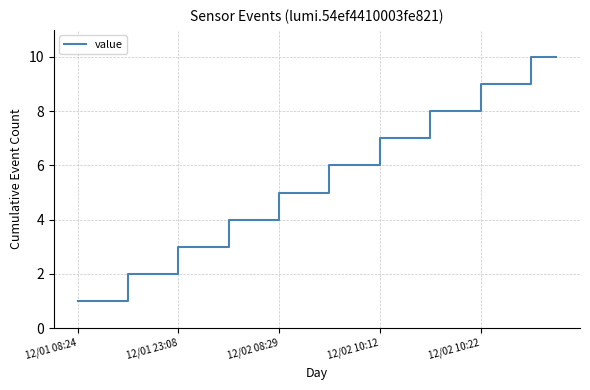

What is the difference between the maximum and minimum values?

9